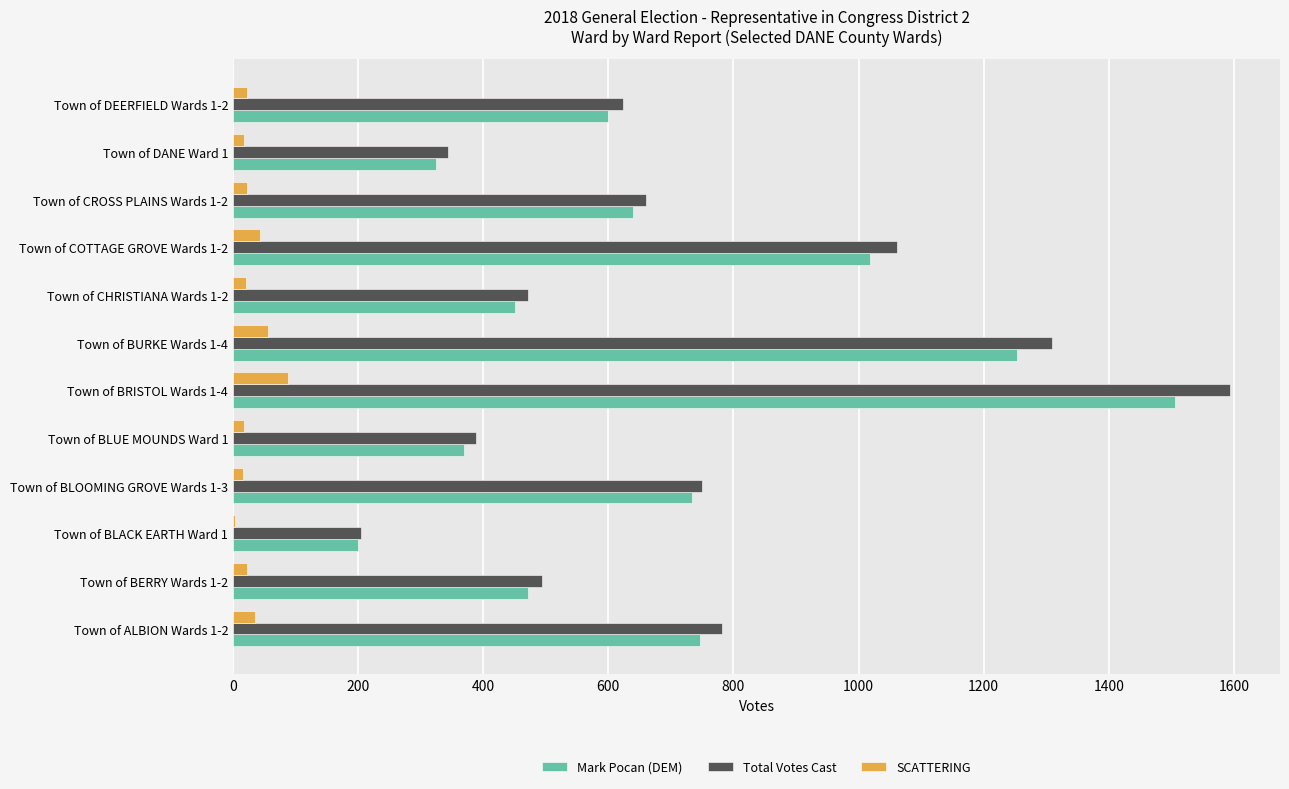

At which category does the chart reach its peak across all series?

Town of BRISTOL Wards 1-4